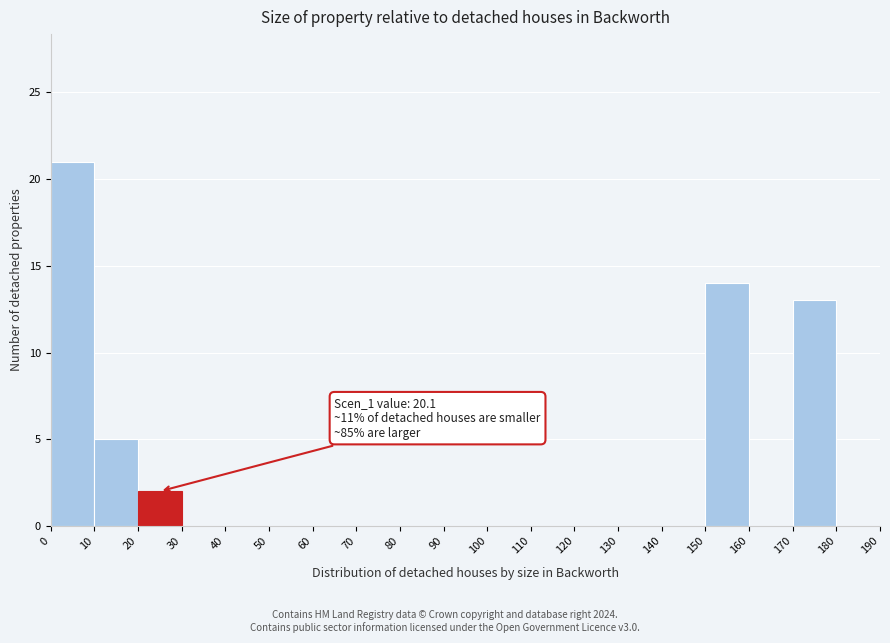

Which range on the x-axis has the tallest bar?

0 to 10